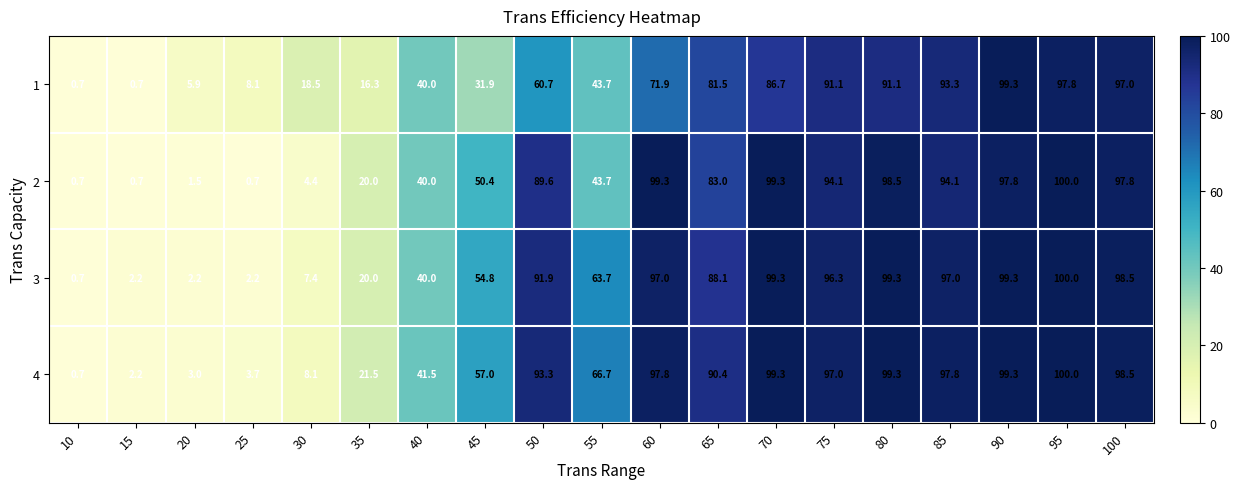

What is the smallest value displayed?

0.7